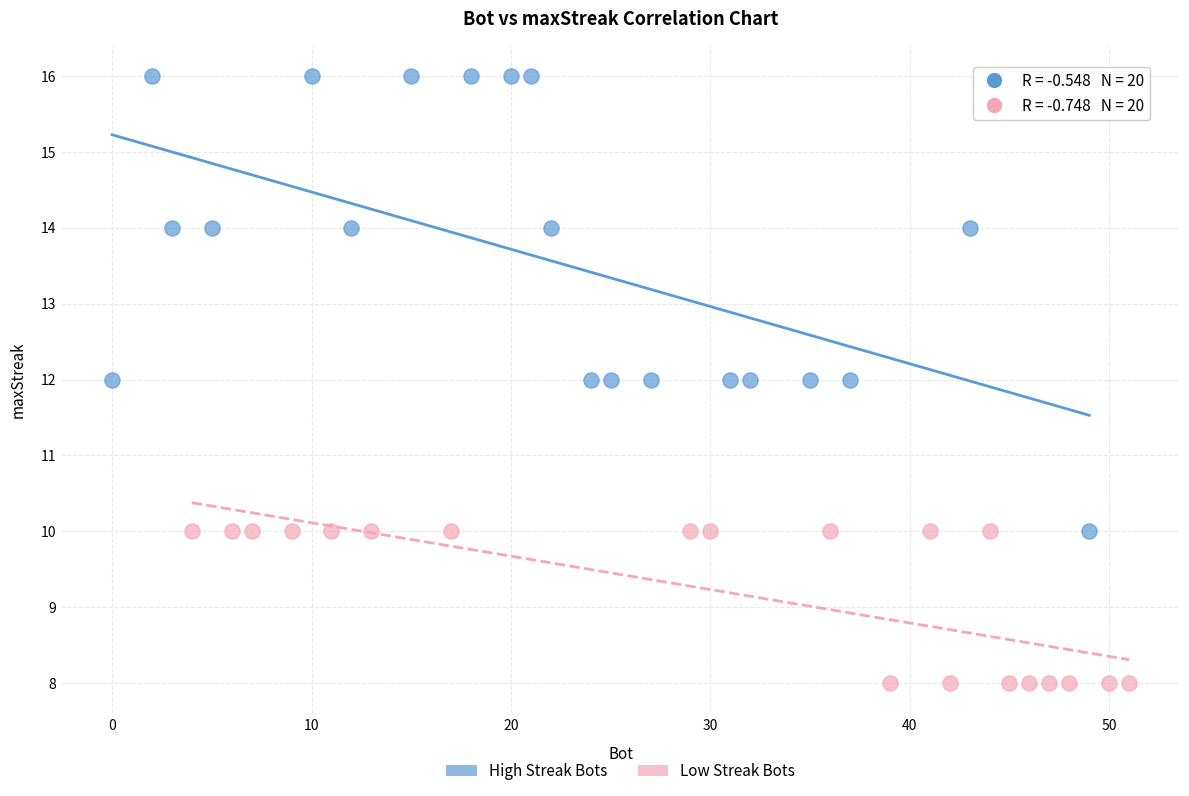

What are all the series names shown in the legend?

High Streak Bots, Low Streak Bots